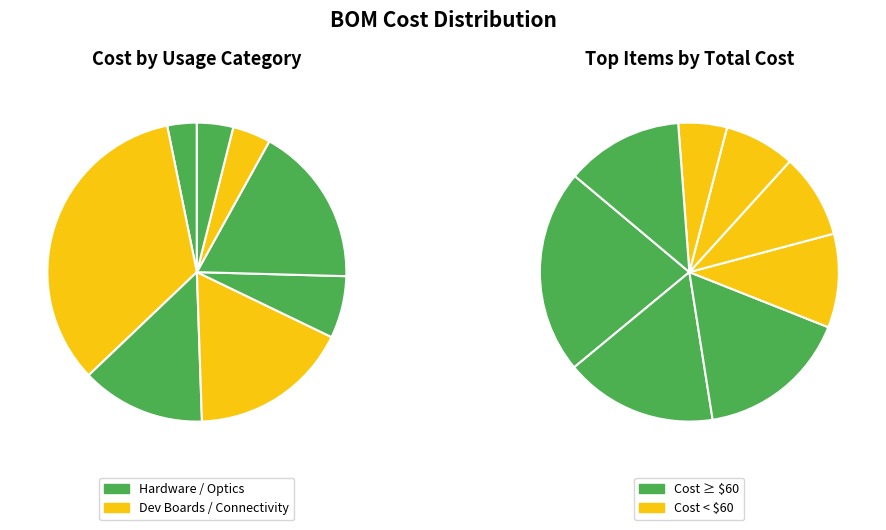

Is there any slice that represents more than half of the pie?

No